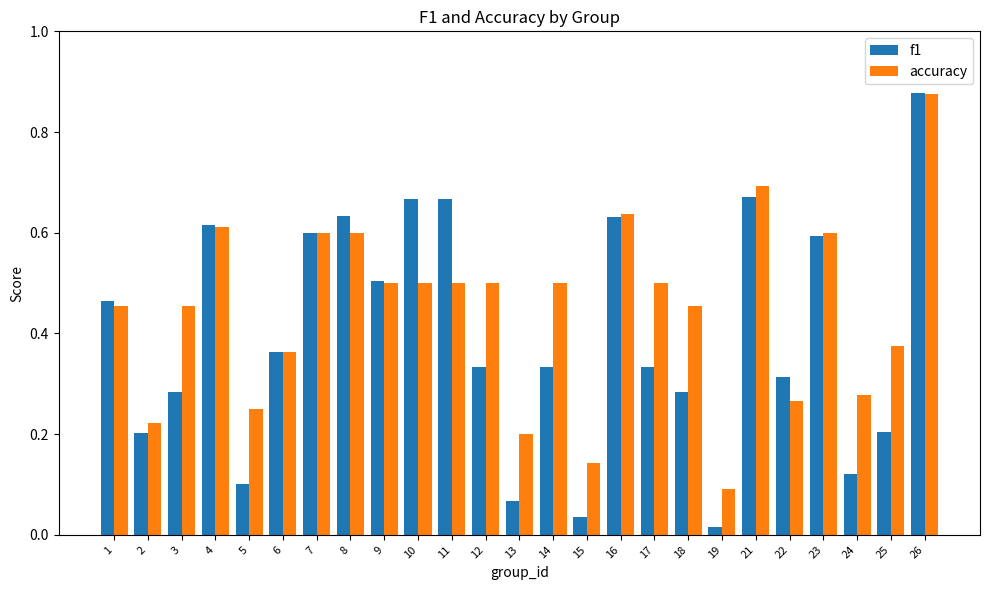

Is the value of f1 at 12 greater than the value of accuracy at 12?

No